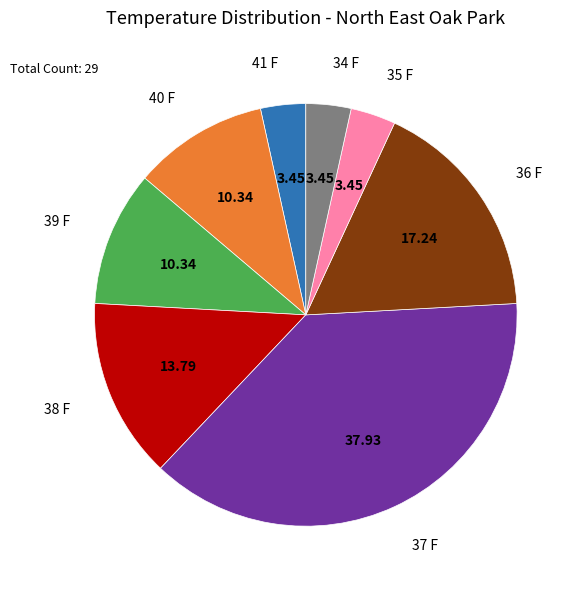

Combined, do 39 F and 35 F account for over 50%?

No